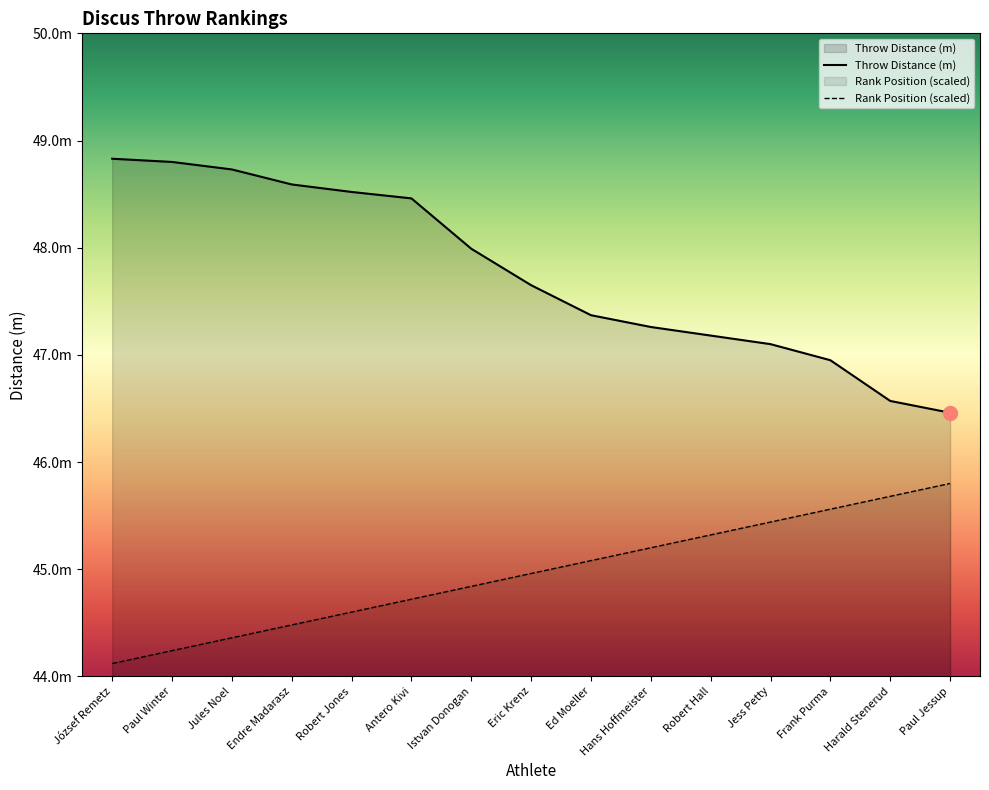

What is the maximum value shown in the chart?

48.8